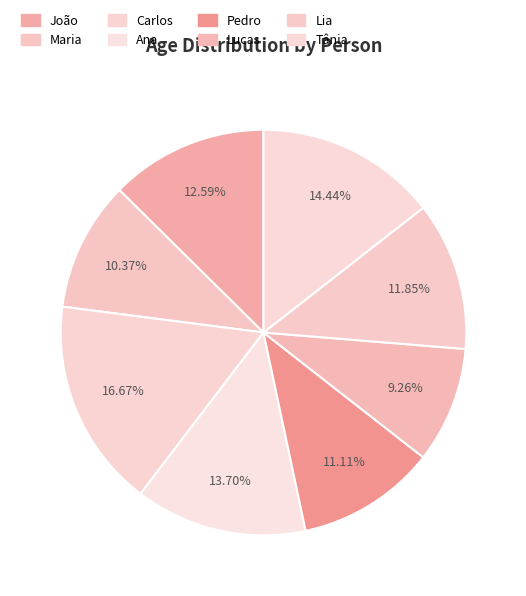

Is it true that Maria is 10% of the pie?

True